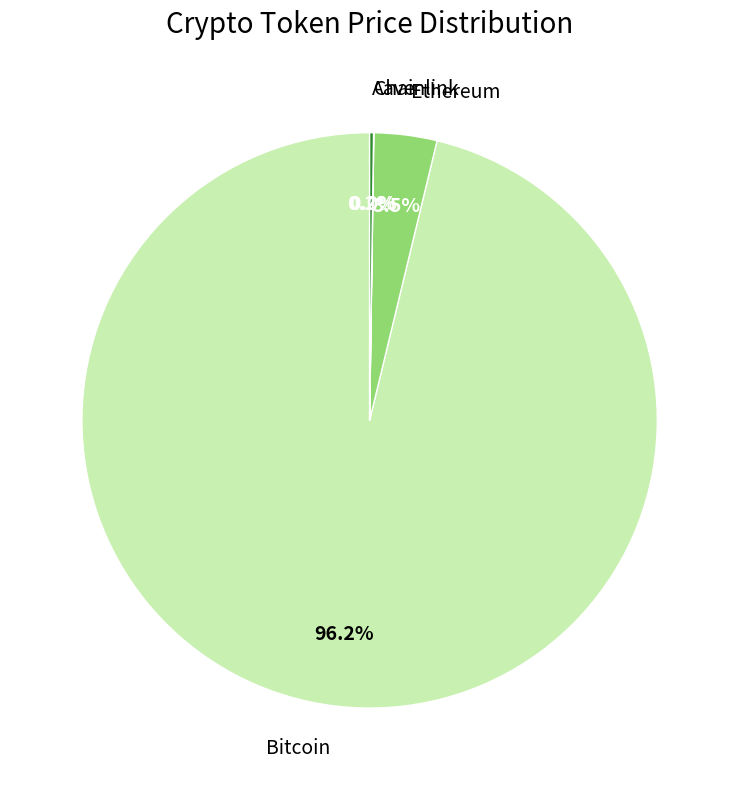

What is the largest slice in the pie chart?

Bitcoin